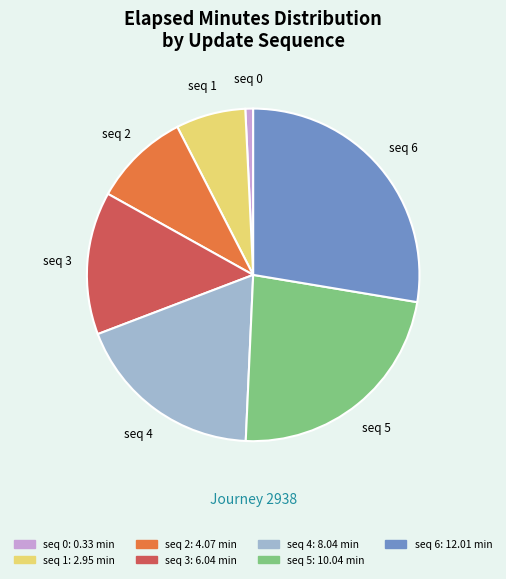

Does any single category account for the majority?

No